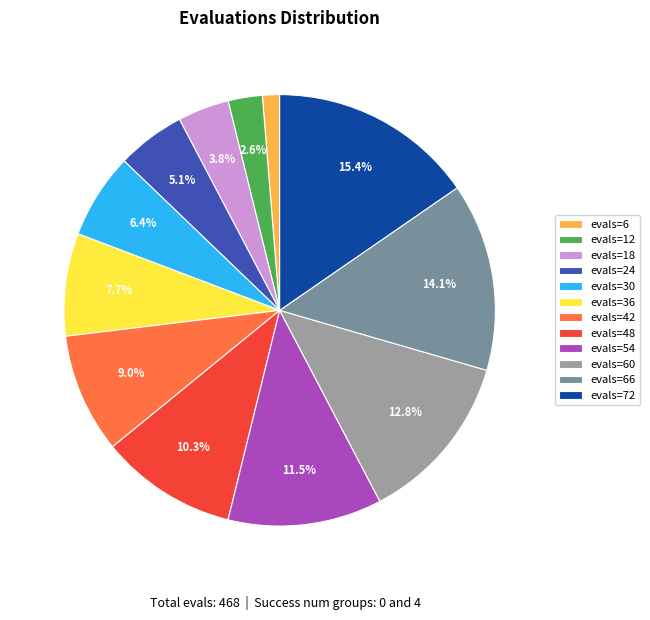

Is there a majority slice in this chart?

No